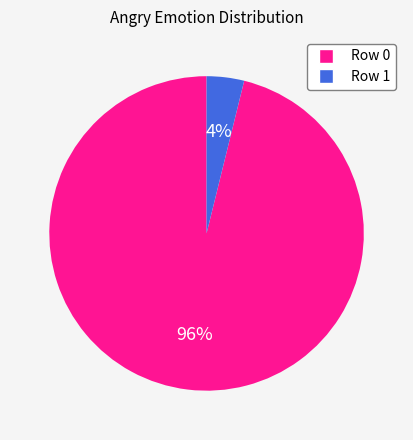

Is it true that Row 1 is 15% of the pie?

False